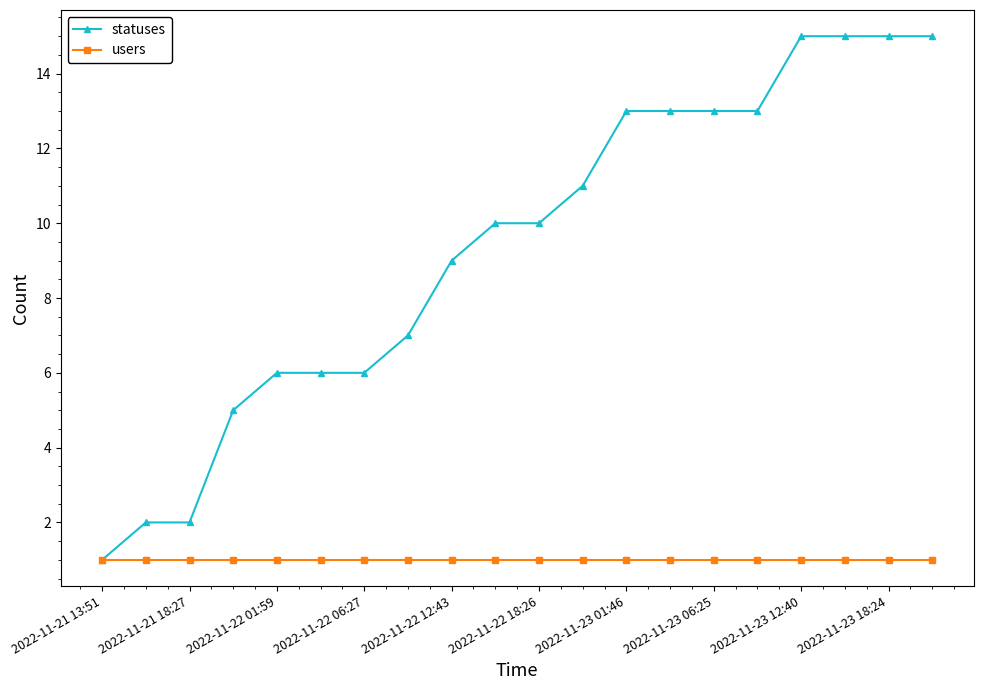

List the series in order of their overall mean, lowest first.

users, statuses